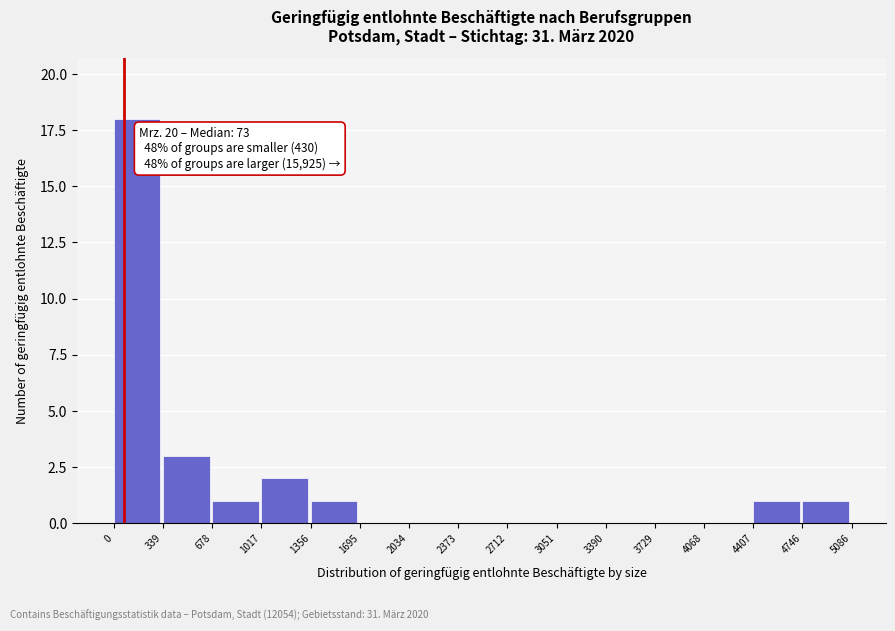

Which range on the x-axis has the tallest bar?

0 to 339